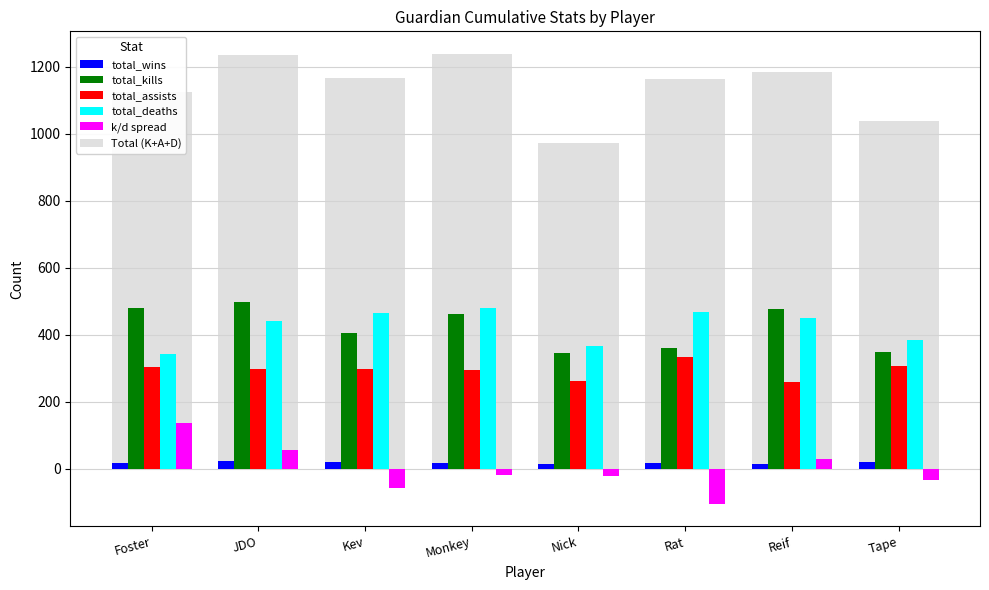

Does the chart contain stacked bars?

No